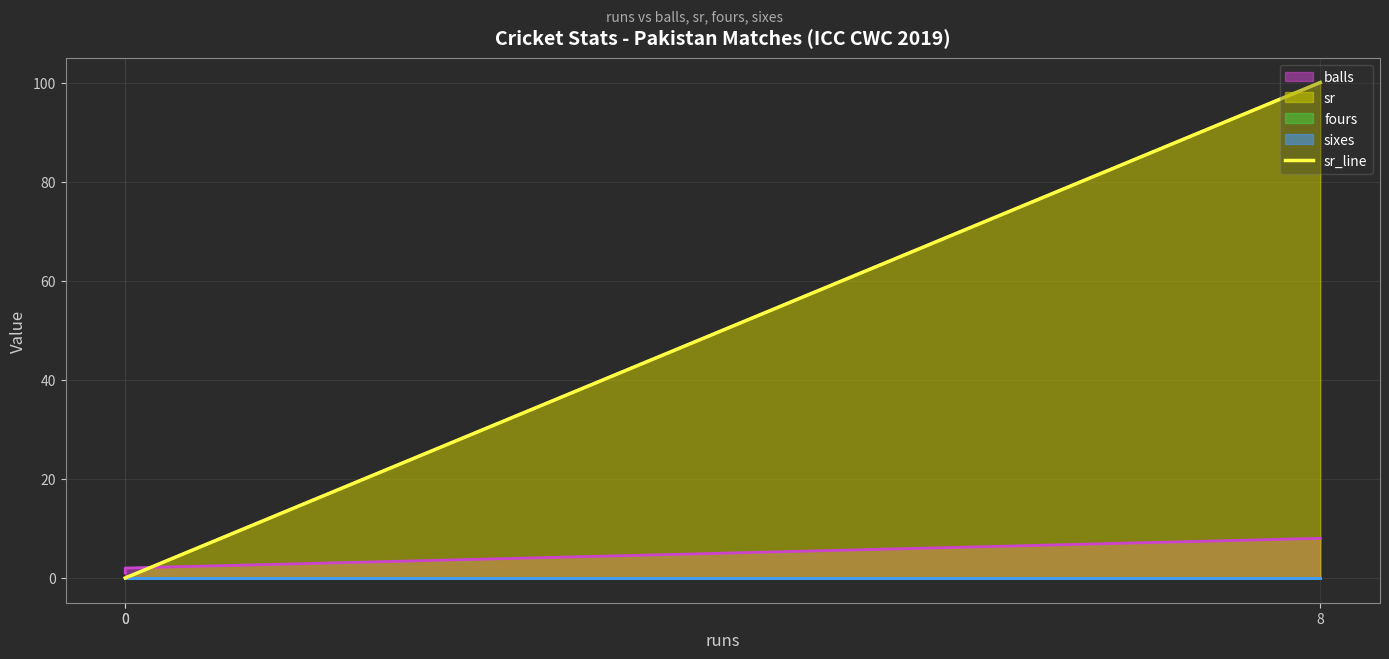

Reading left to right, extract all data points from this chart.

0=0	0=0	8=100